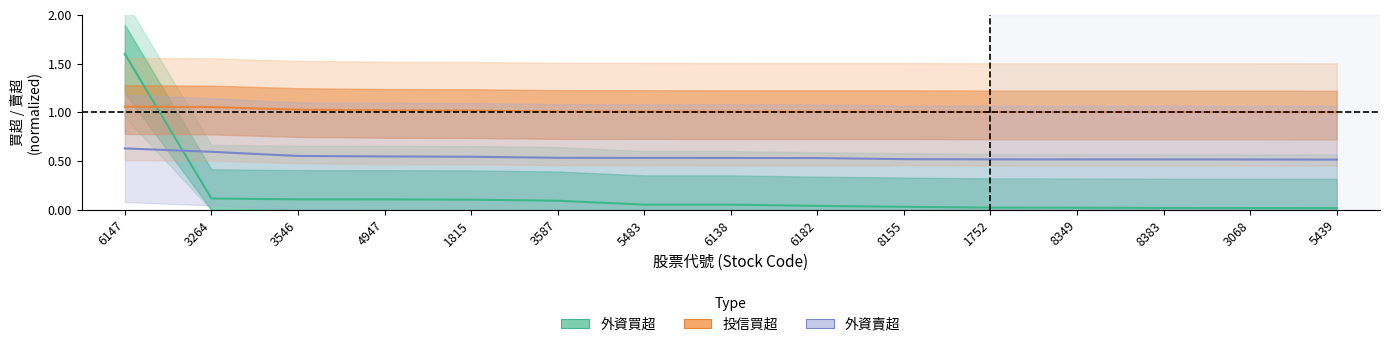

Rank the series at 8155 from highest to lowest value.

投信買超, 外資賣超, 外資買超